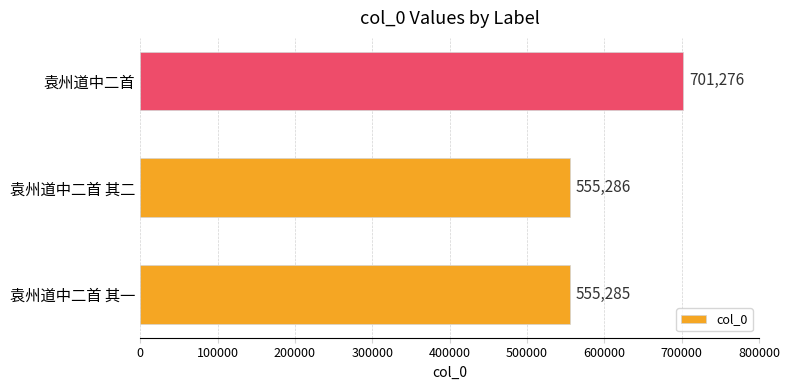

Is it true that the value at 袁州道中二首 is 1109214?

False